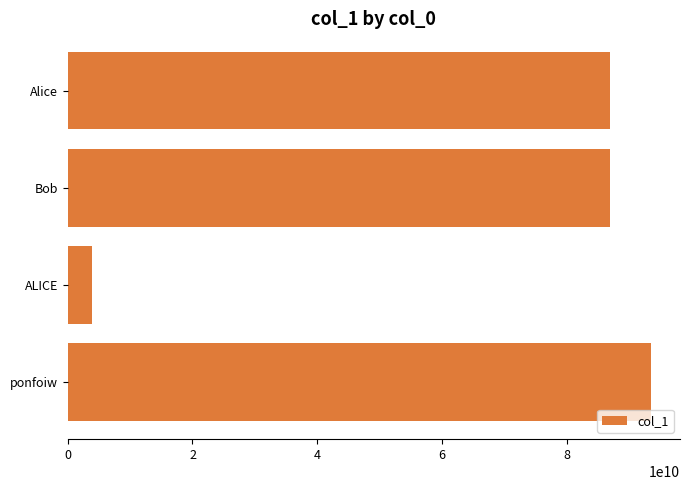

What is the difference between the maximum and minimum values?

89530050645